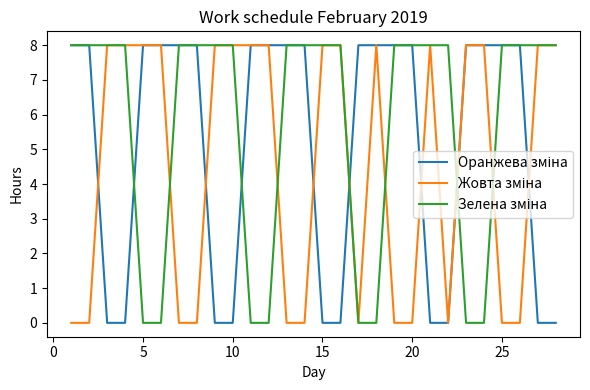

What is the maximum value shown in the chart?

8